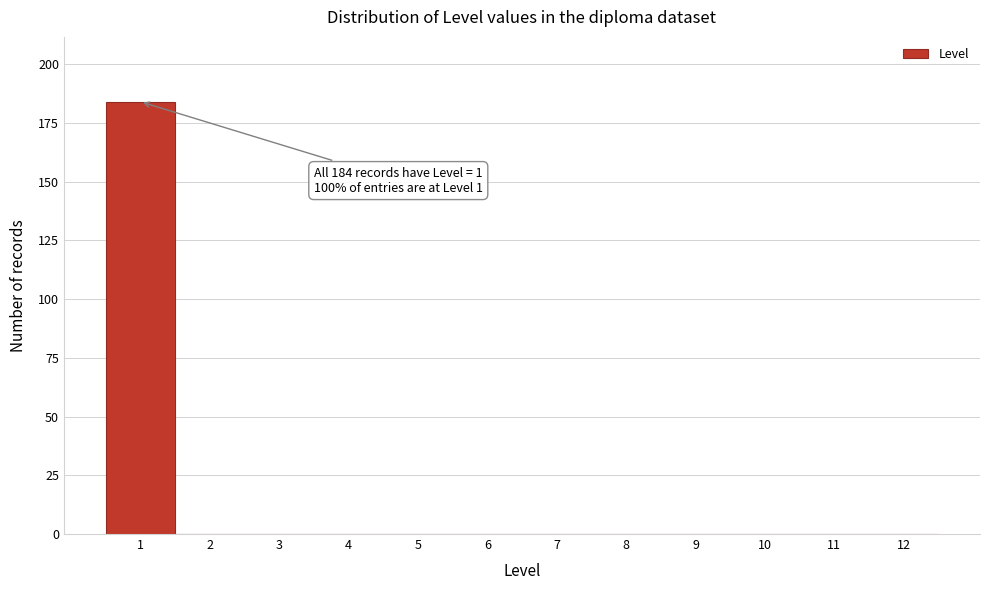

Reading left to right, extract all data points from this chart.

1=184	2=0	3=0	4=0	5=0	6=0	7=0	8=0	9=0	10=0	11=0	12=0